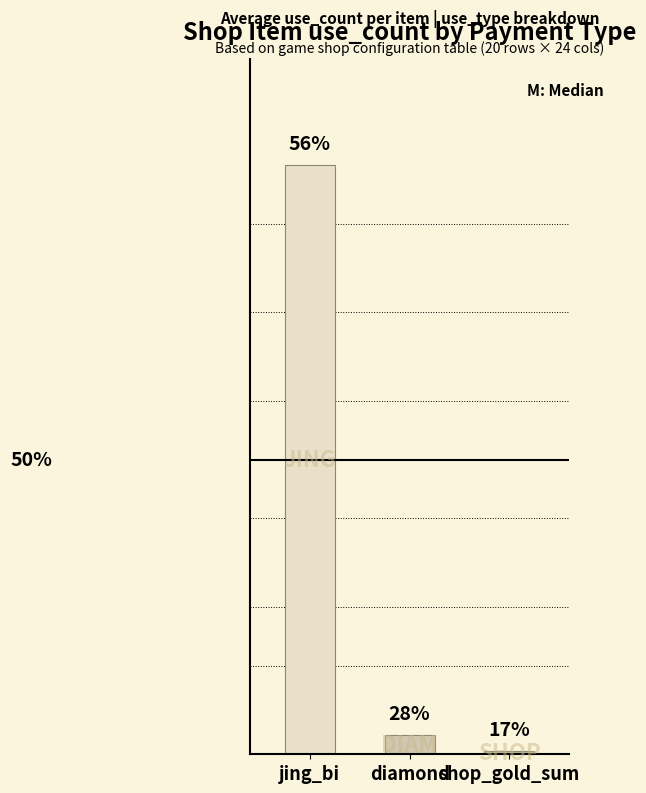

What is the greatest value displayed?

214500.0